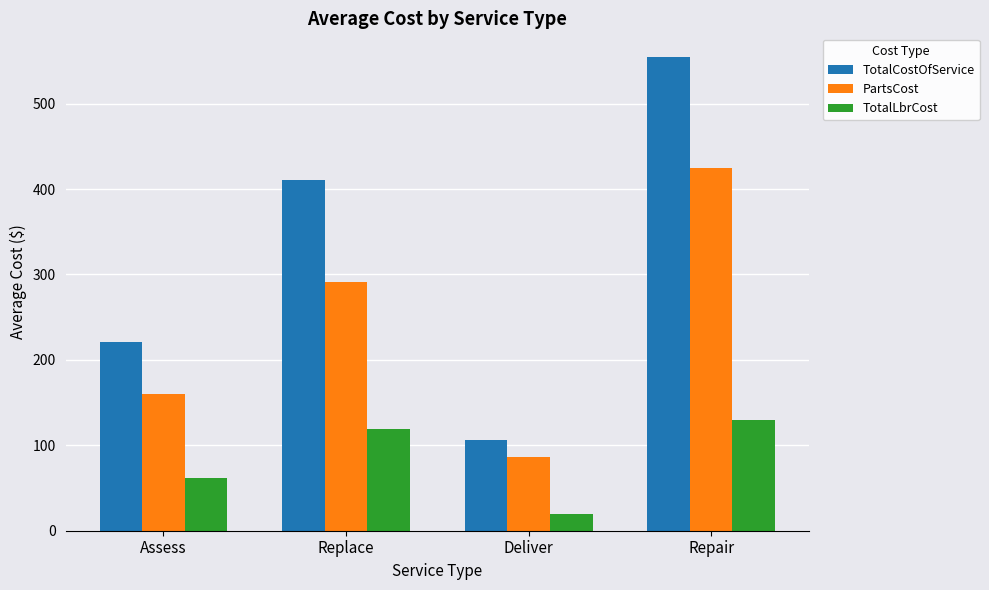

At which label does TotalLbrCost reach its minimum?

Deliver